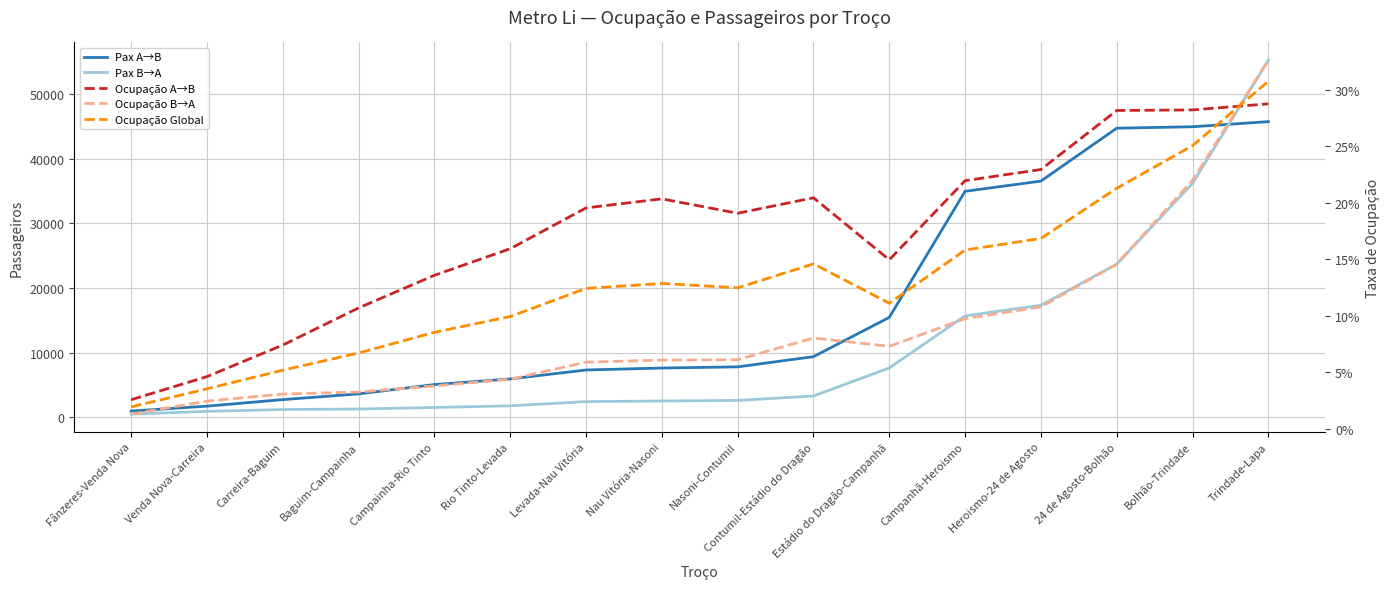

What is the average value of the Pax B→A series?

10850.1